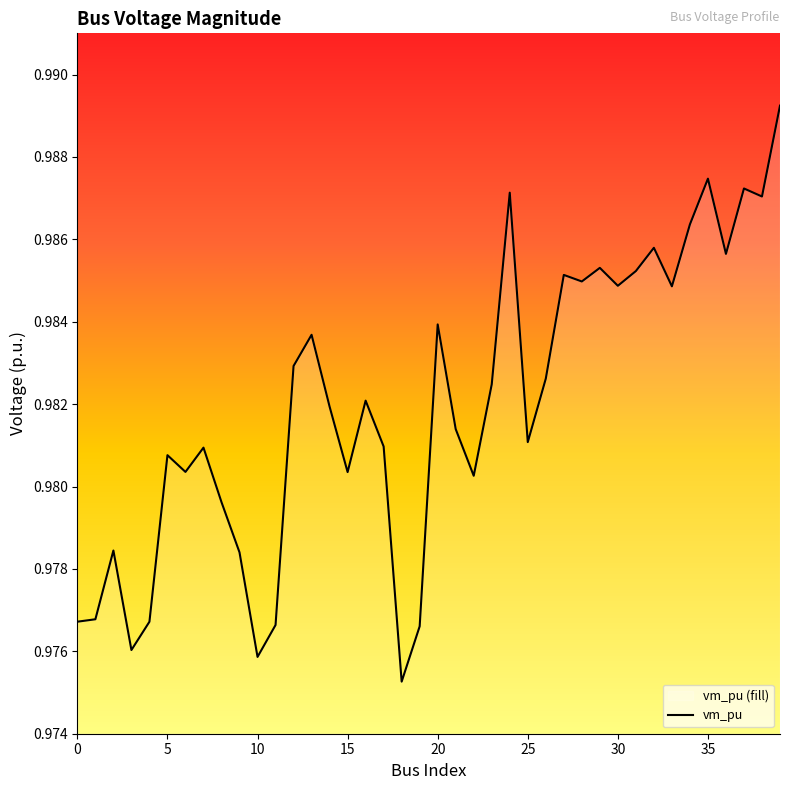

Between 25 and 38, which is larger?

38